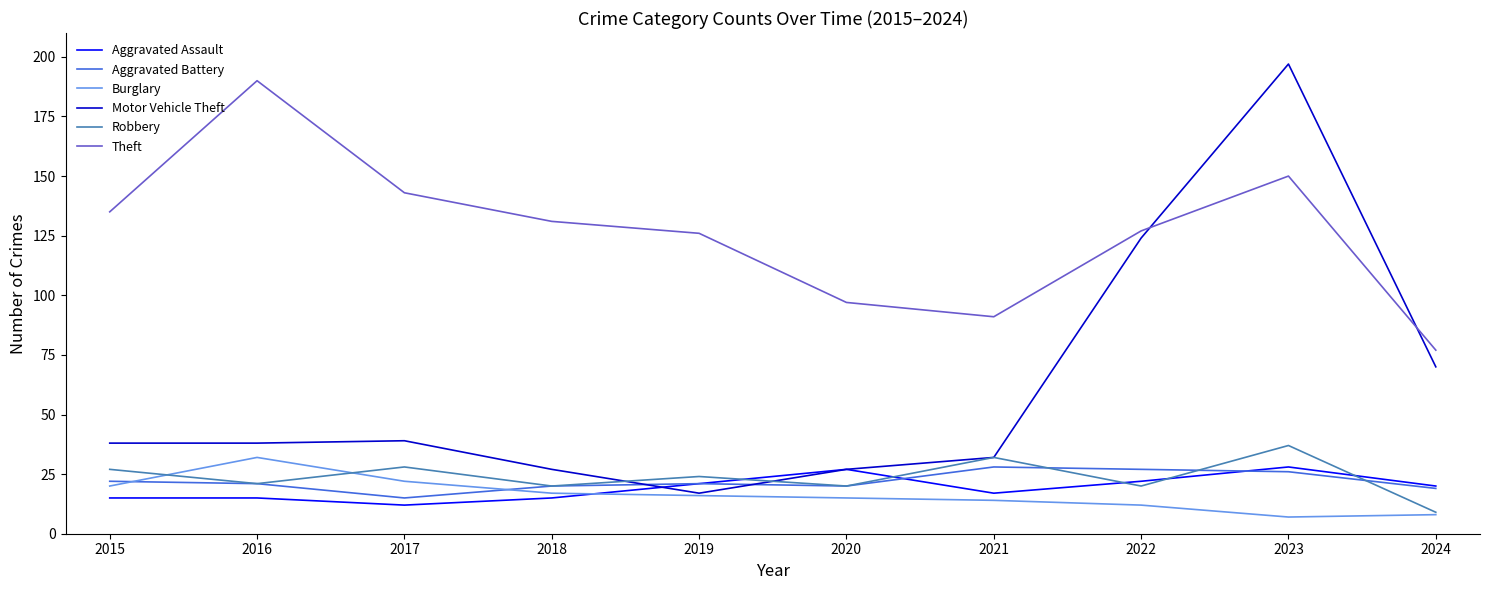

True or false: Theft and Aggravated Battery cross at least once.

False